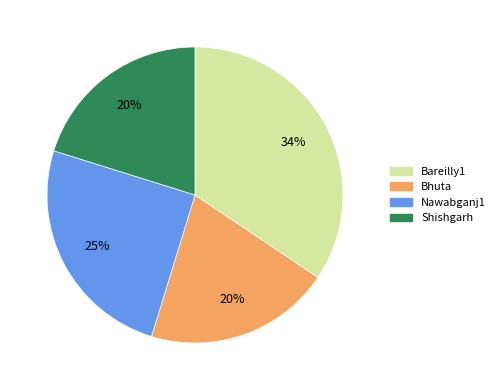

To the nearest percent, what portion does Nawabganj1 represent?

25%